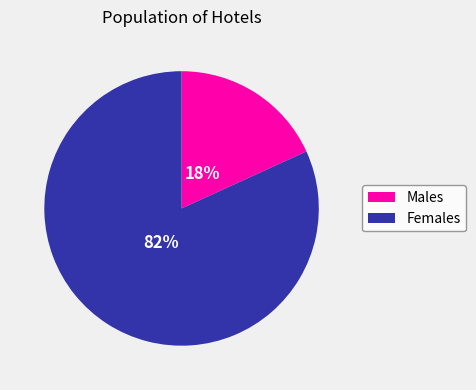

Does any single category account for the majority?

Yes